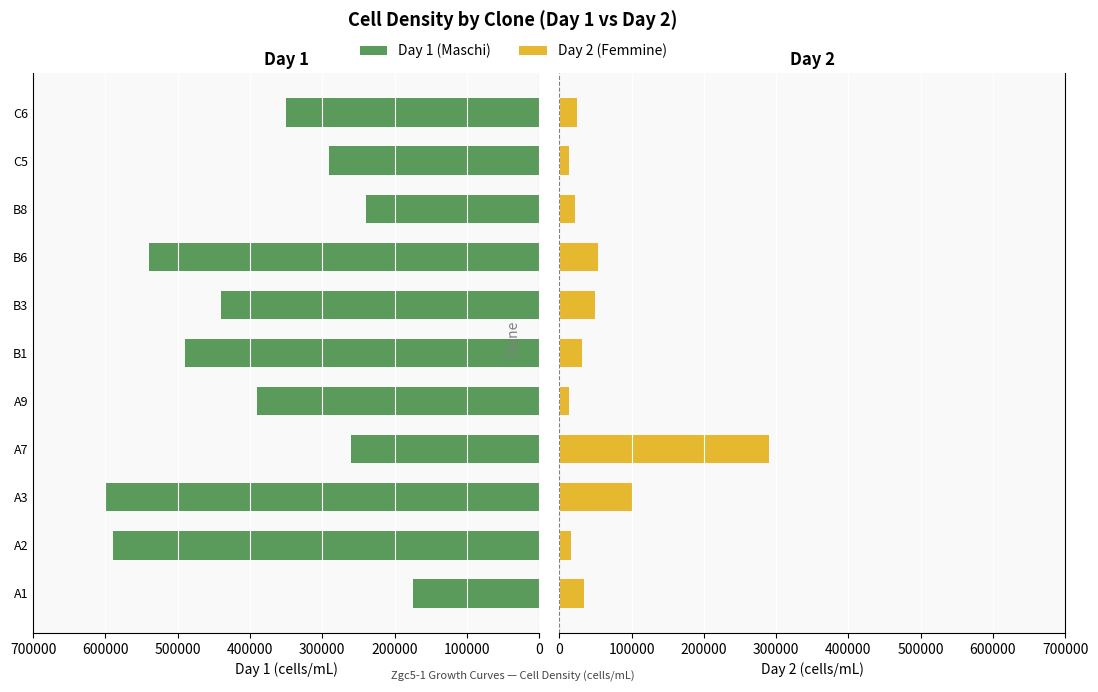

What is the value of the Day 2 bar at the 8th from the left?

53000